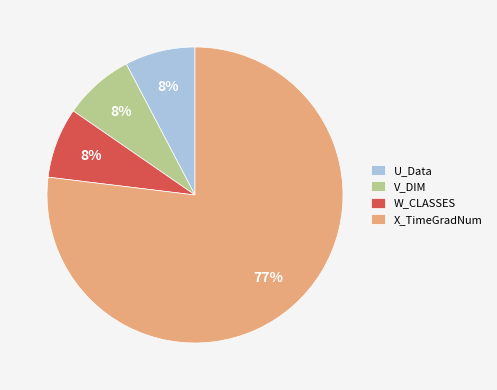

Count the number of slices in the pie.

4